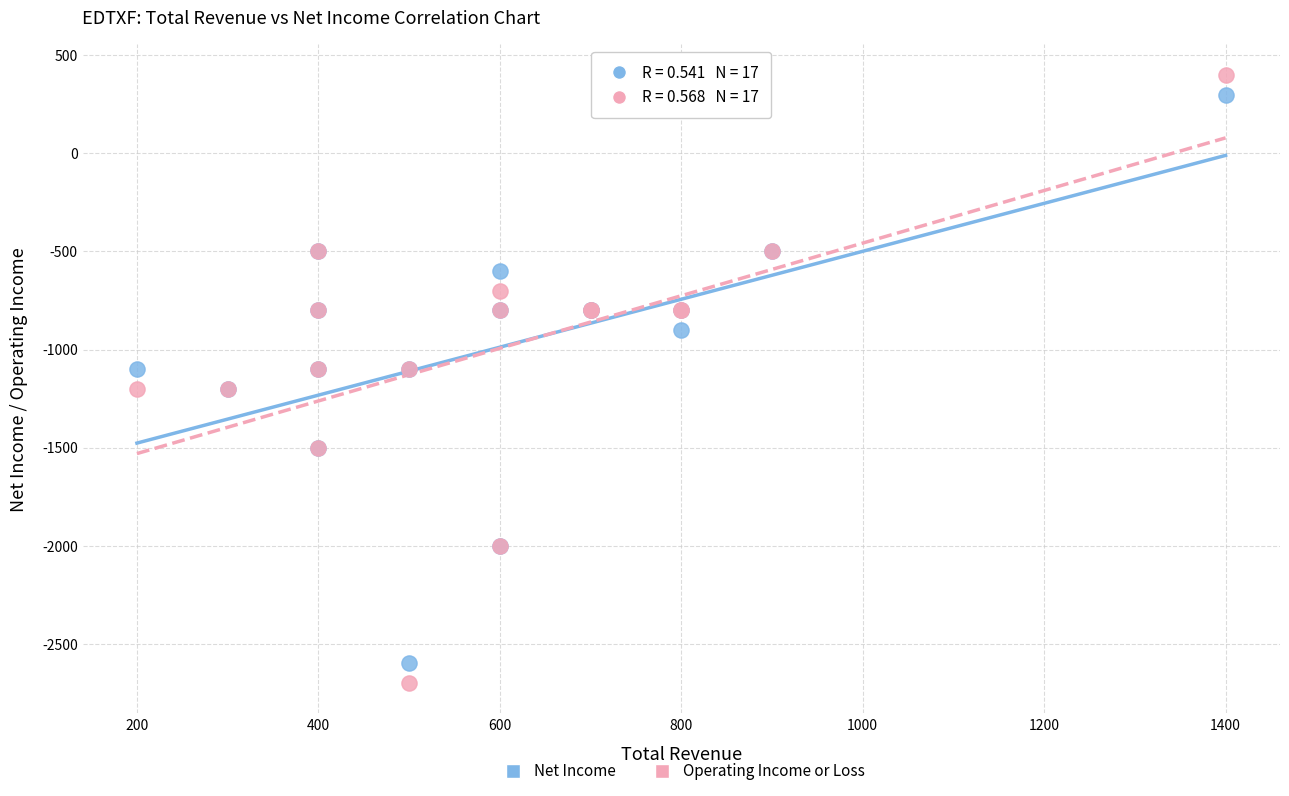

Which series contains the lowest Y value?

Operating Income or Loss